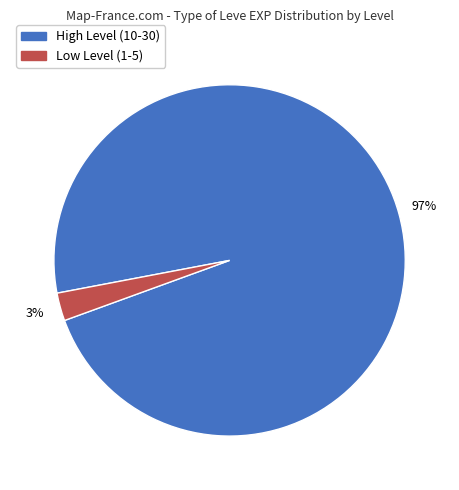

How many slices are in this pie chart?

2